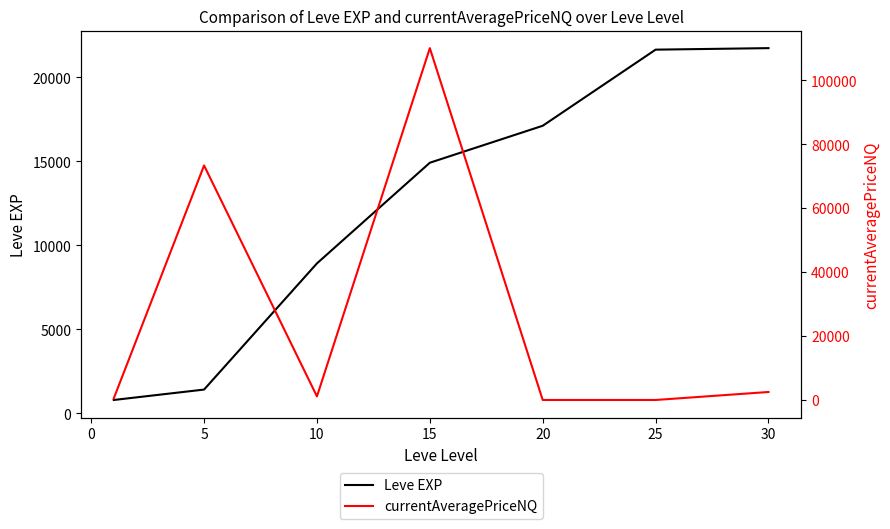

The value of Leve EXP at 15 is 14920. True or false?

True